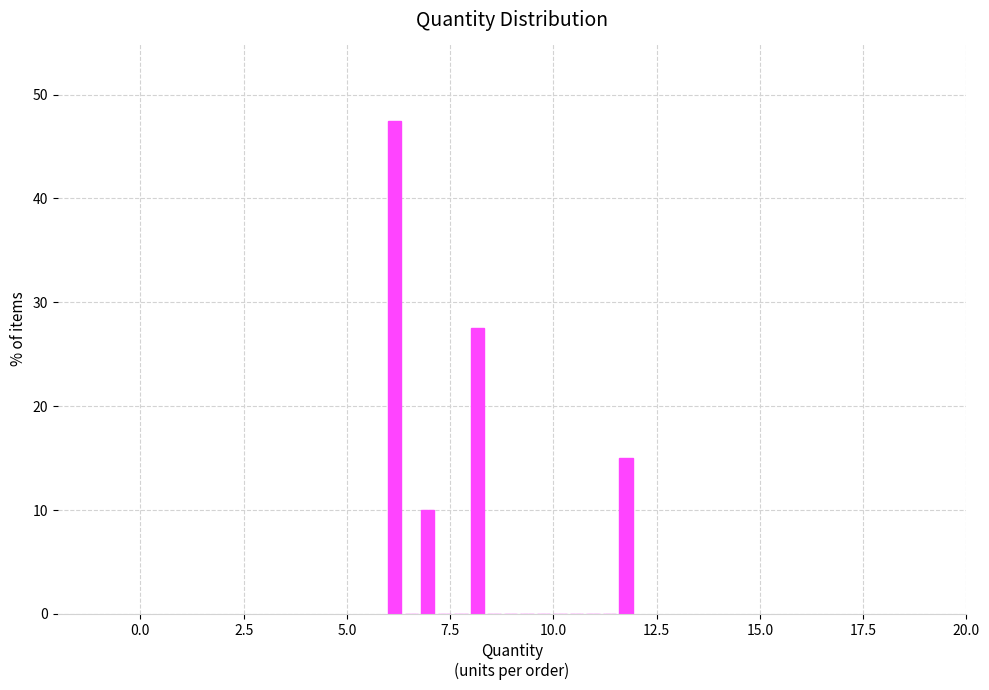

Around what value on the x-axis is the tallest bar? Give the approximate position of its centre, as read against the axis.

6.0